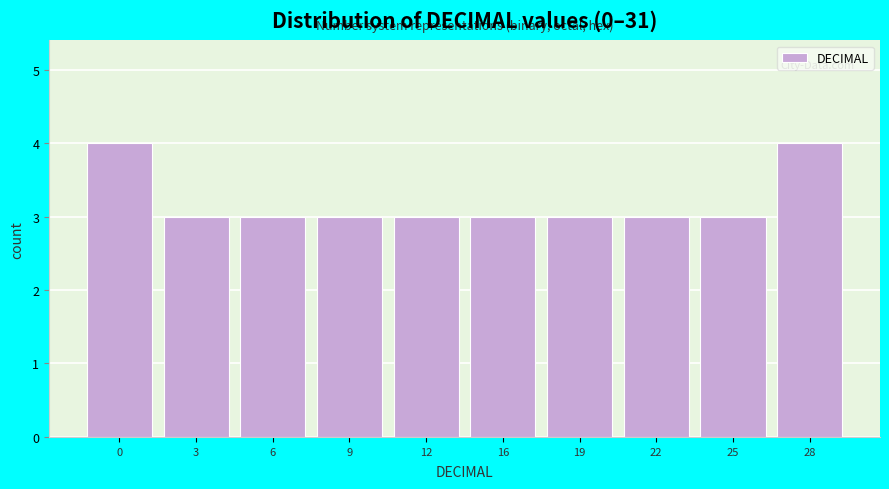

Reading left to right, extract all data points from this chart.

0=4	3=3	6=3	9=3	12=3	16=3	19=3	22=3	25=3	28=4